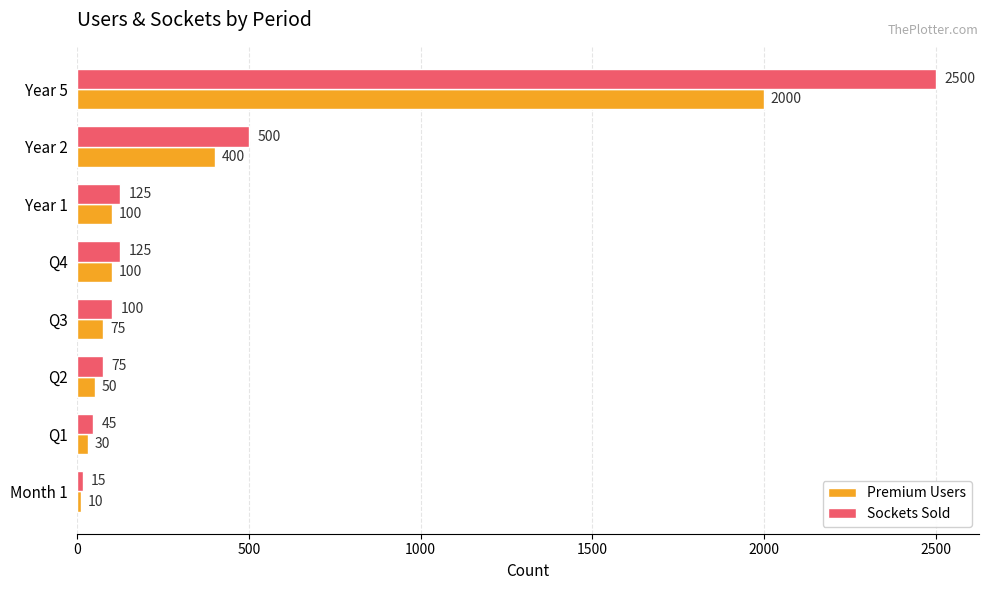

List the series in order of their overall mean, lowest first.

Premium Users, Sockets Sold